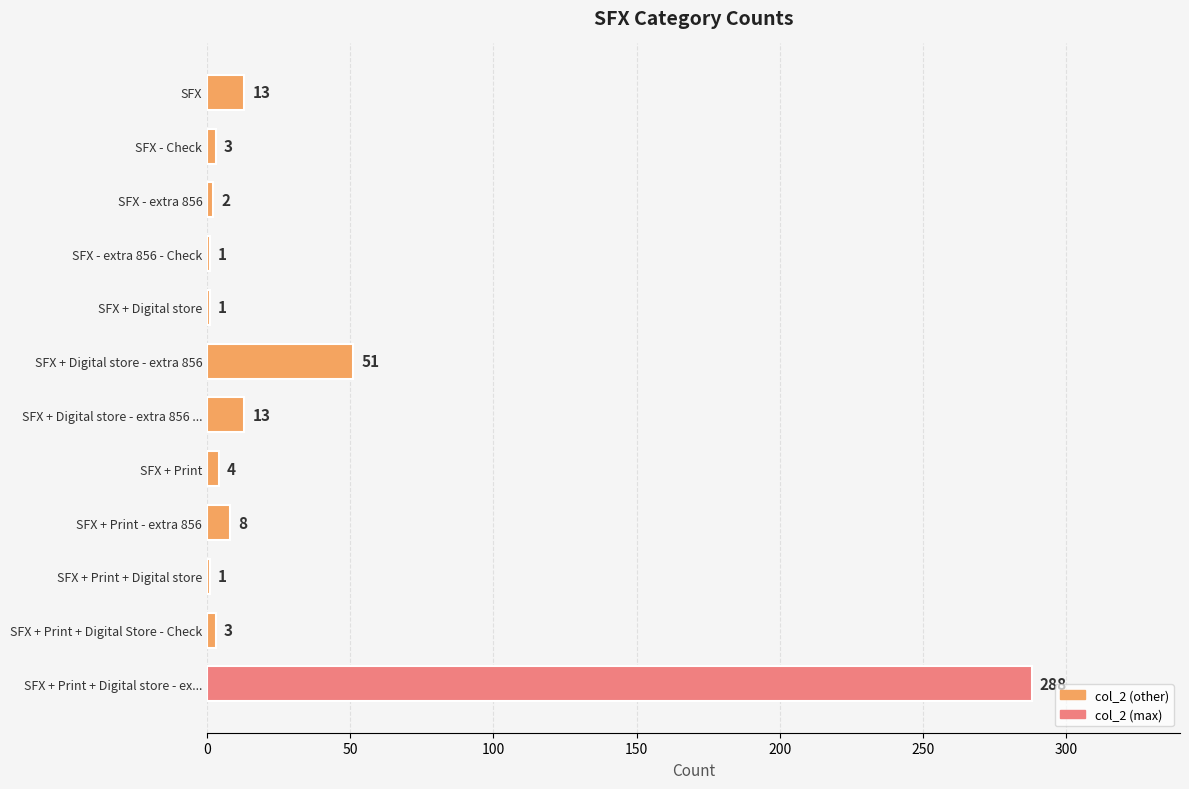

Reading bottom to top, transcribe all the data shown in this chart.

SFX + Print + Digital store - ex...=288	SFX + Print + Digital Store - Check=3	SFX + Print + Digital store=1	SFX + Print - extra 856=8	SFX + Print=4	SFX + Digital store - extra 856 ...=13	SFX + Digital store - extra 856=51	SFX + Digital store=1	SFX - extra 856 - Check=1	SFX - extra 856=2	SFX - Check=3	SFX=13